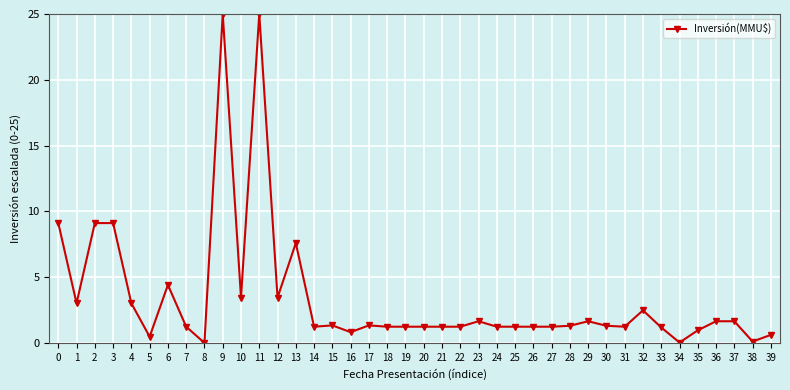

What is the sum of all values?

135.9